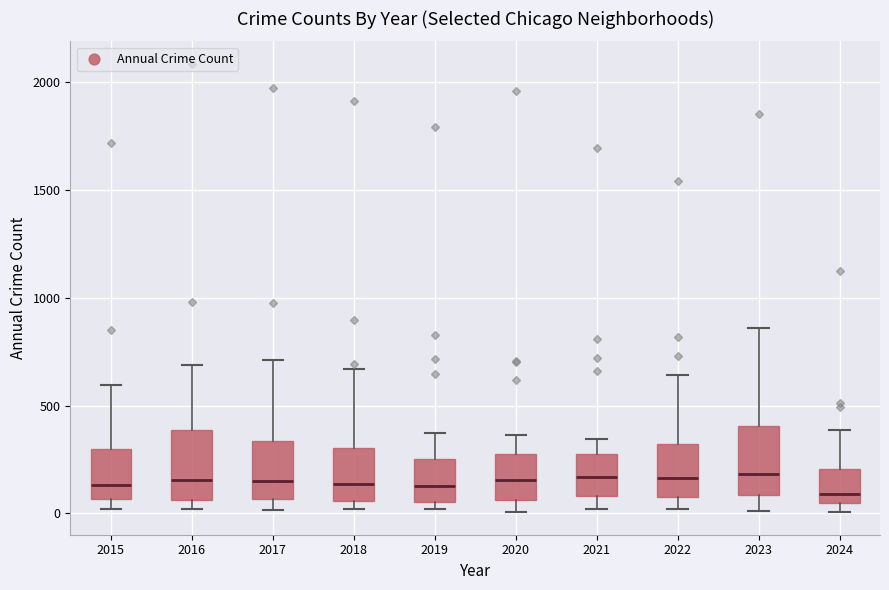

Where does the upper whisker of the box at x = 2021 end on the y-axis? The values are not printed on the chart, so give them approximately, as read against the axis.

350